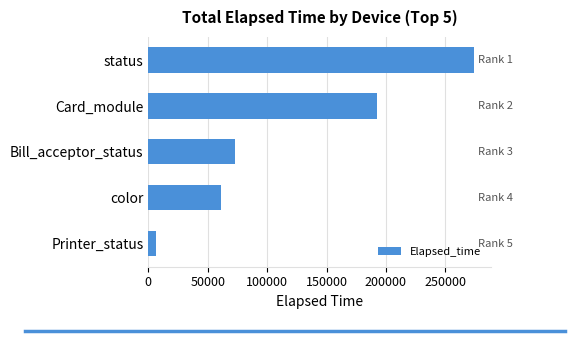

What is the average value?

121302